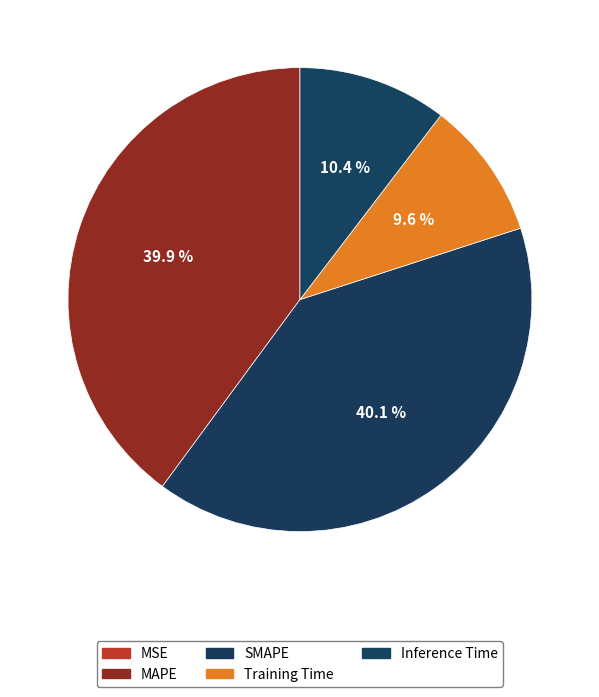

To the nearest percent, what percentage of the pie is Inference Time?

10%